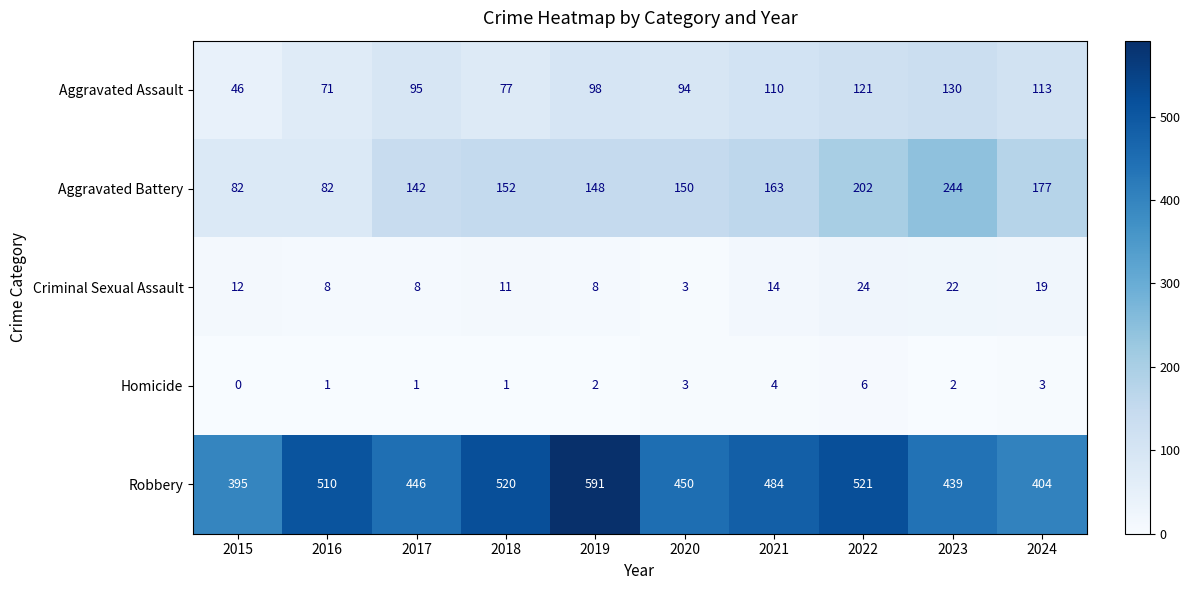

What is the difference between the maximum and minimum values in the Aggravated Assault series?

84